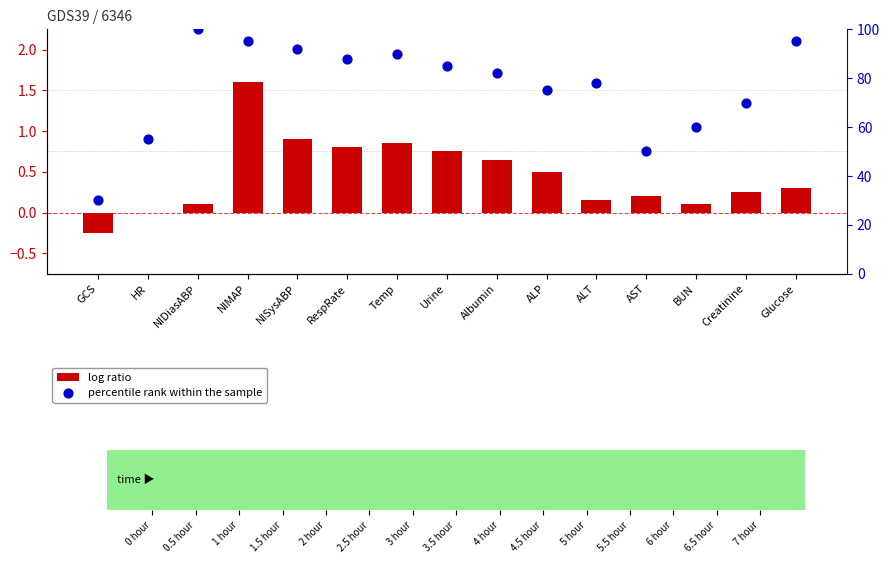

At how many categories does at least one series exceed 47?

14